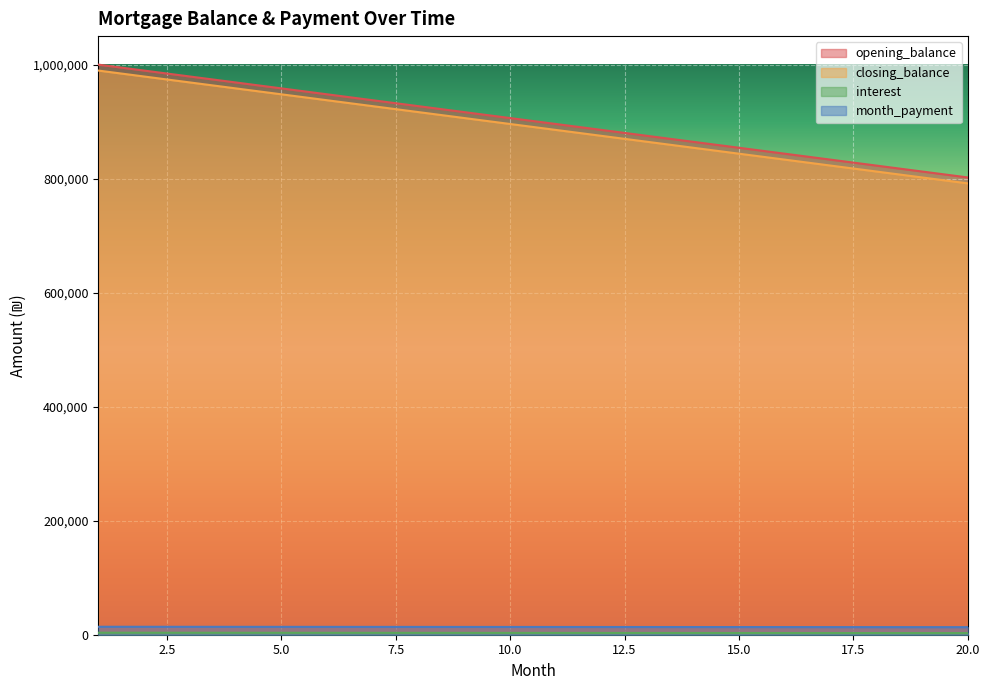

At which label is interest closest to 3191?

11